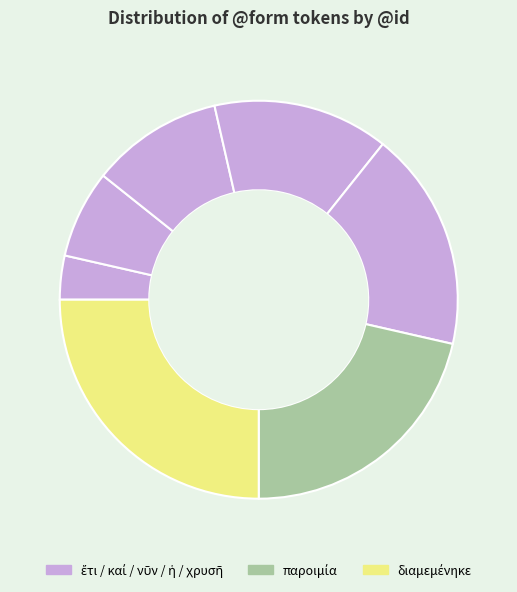

How many slices are in this pie chart?

7